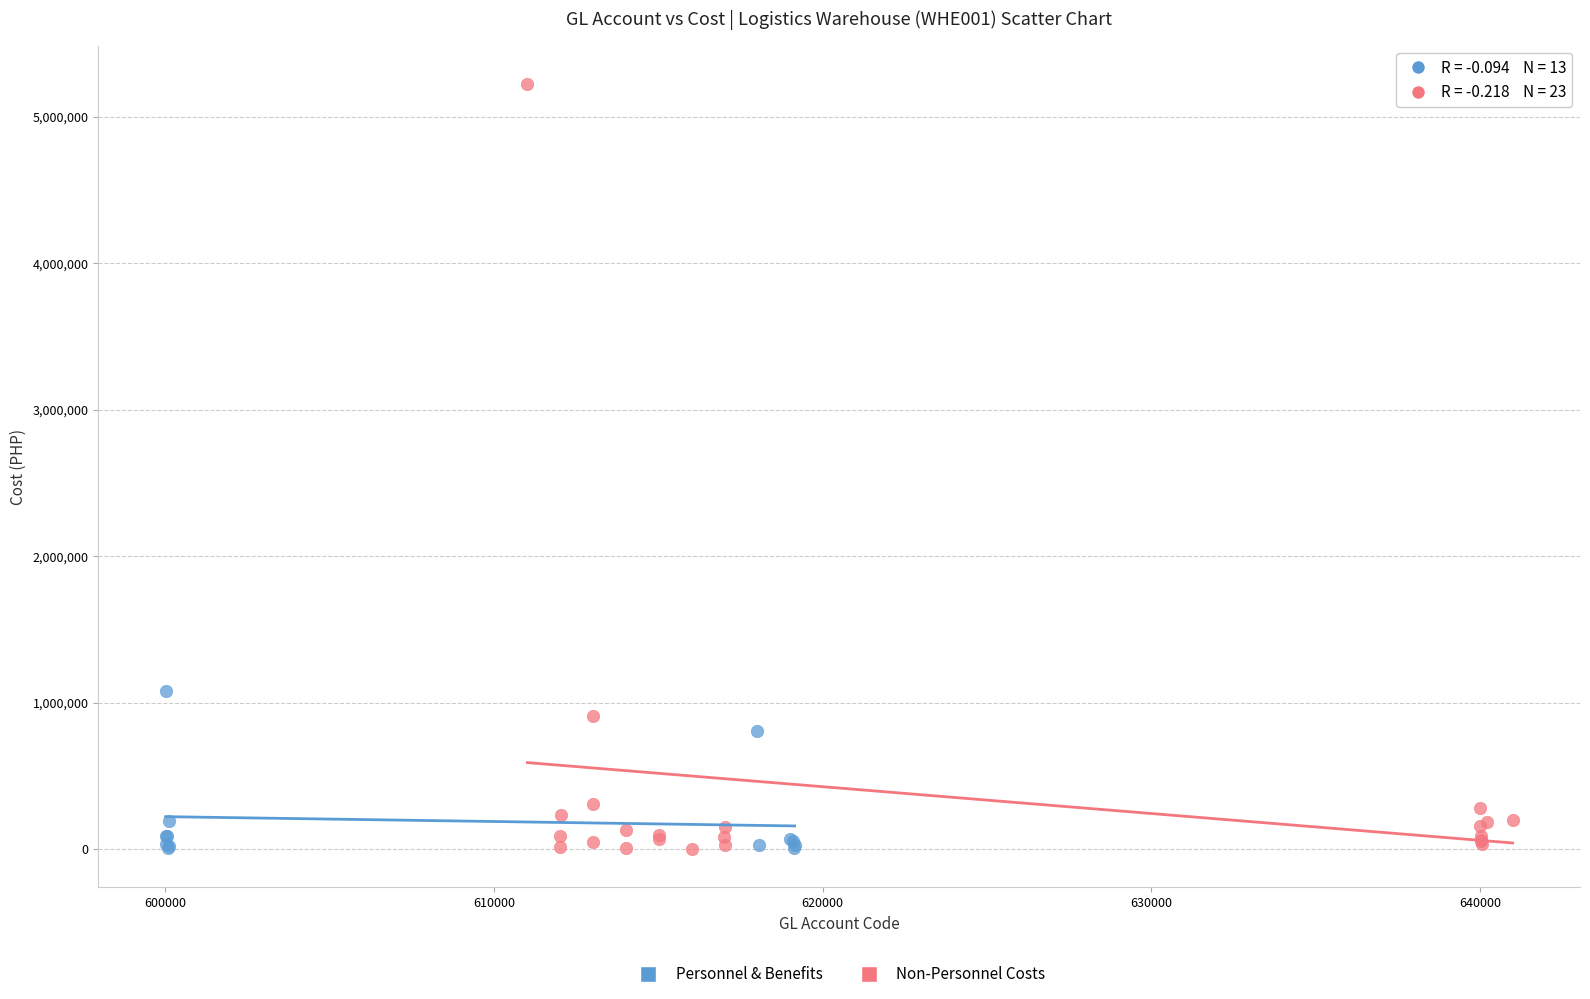

Which series has the largest Y range (max minus min)?

Non-Personnel Costs